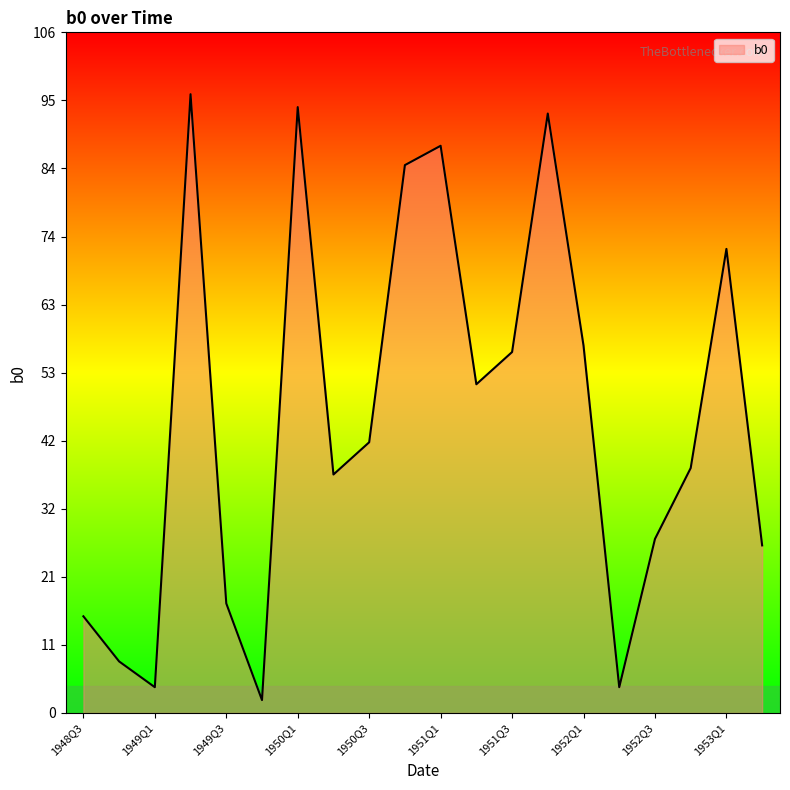

True or false: the data has more than 2 interior local peaks.

True